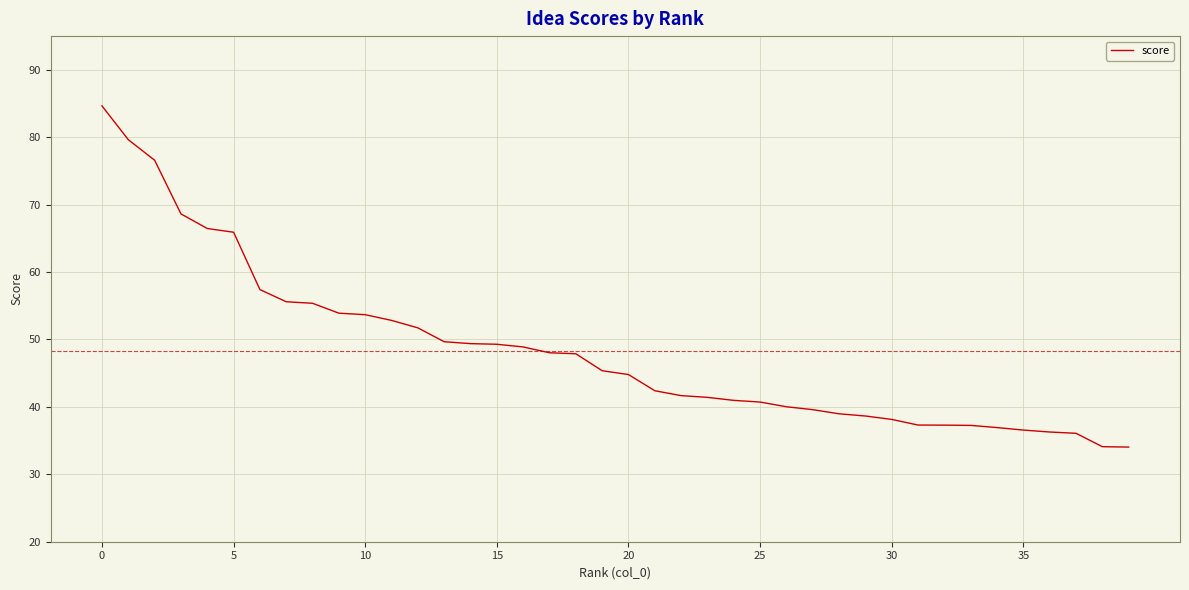

What is the maximum value shown in the chart?

84.6